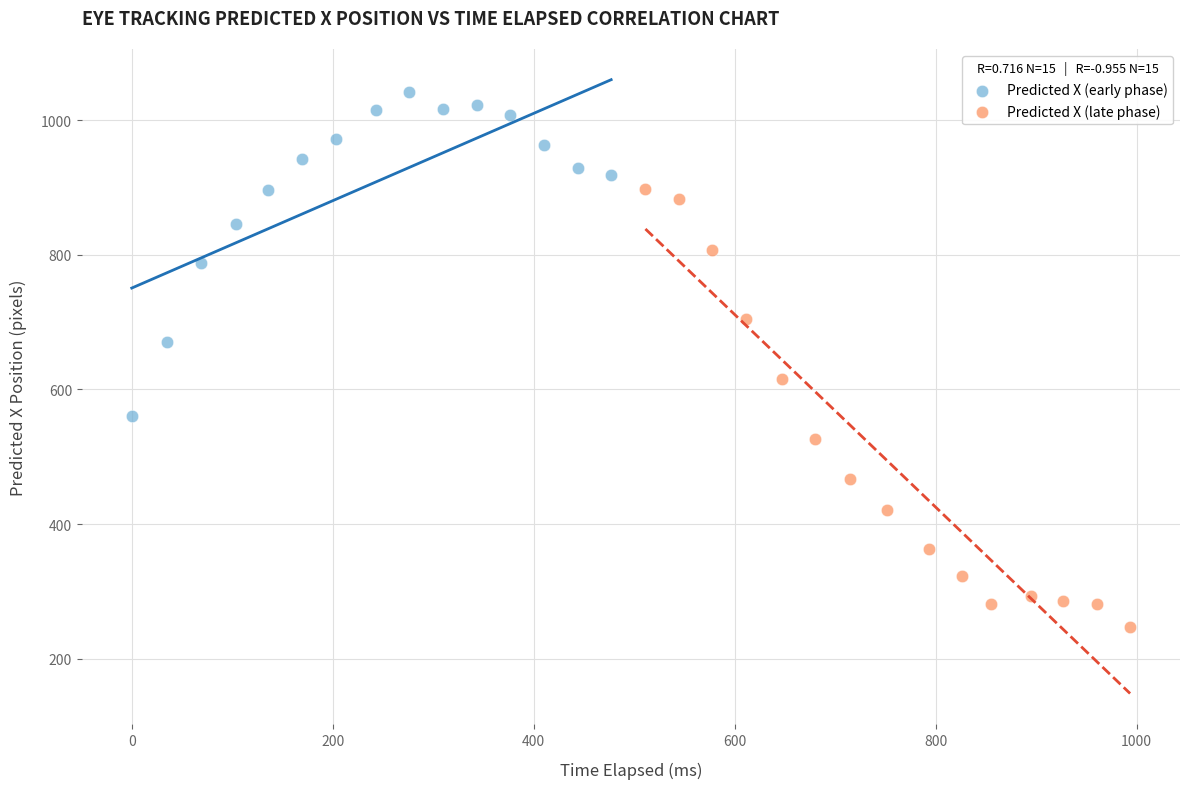

What are all the series names shown in the legend?

Predicted X (early phase), Predicted X (late phase)